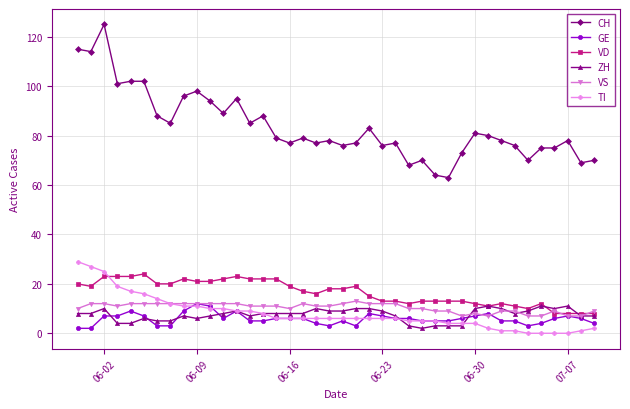

Count the number of categories in the chart.

40